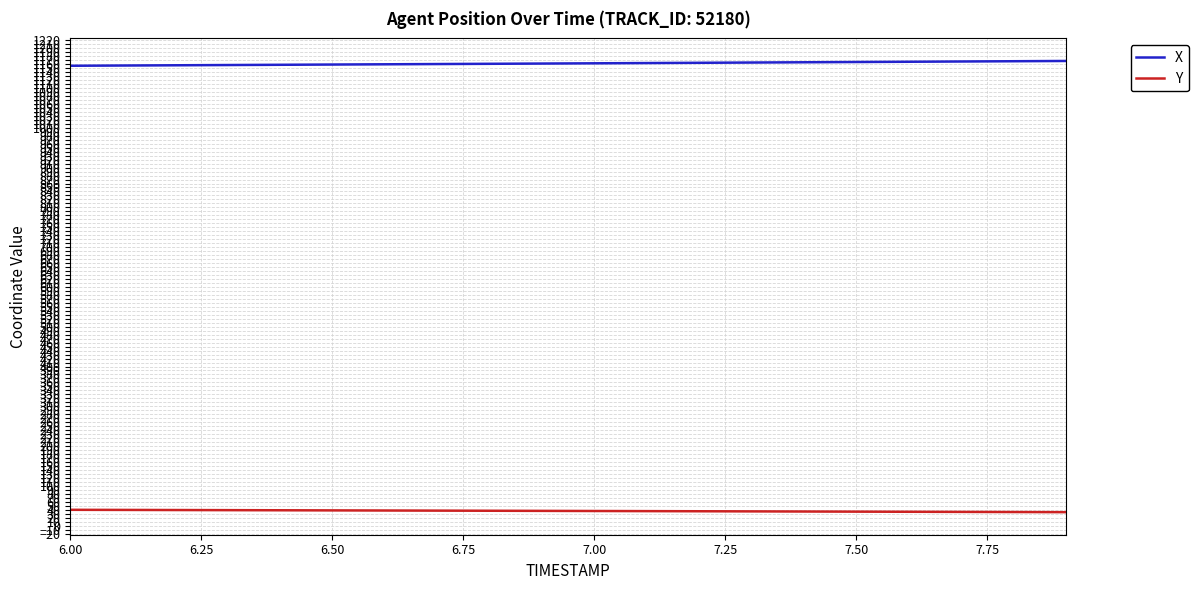

Which series has the largest total across all categories?

X